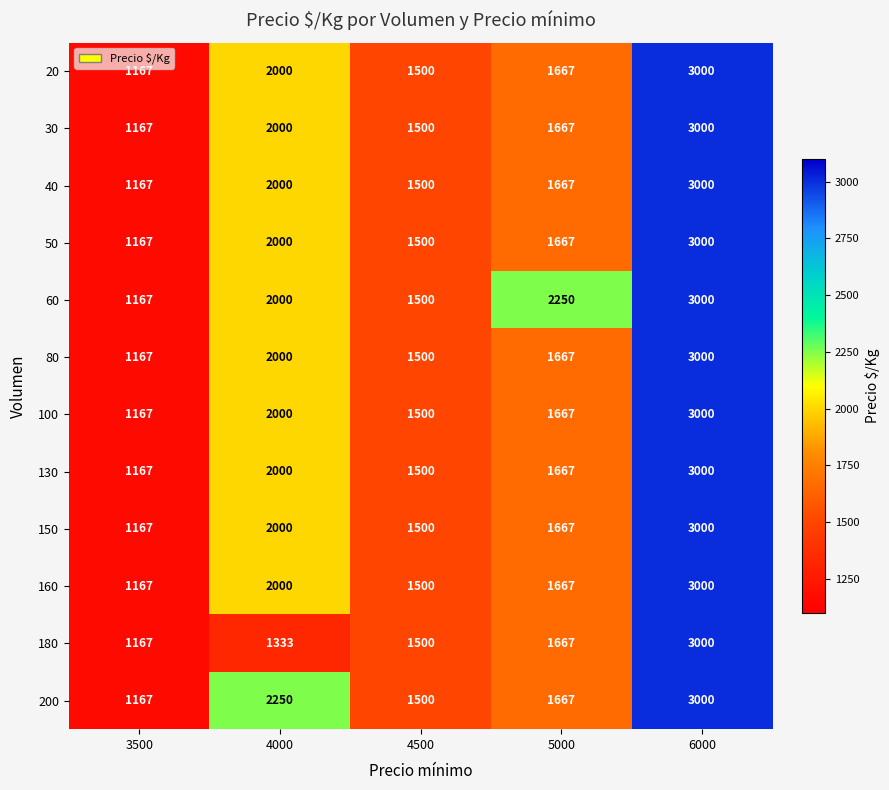

At which label does 100 reach its peak?

6000